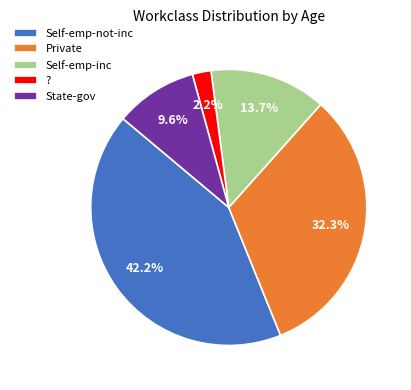

How many segments does this pie chart have?

5